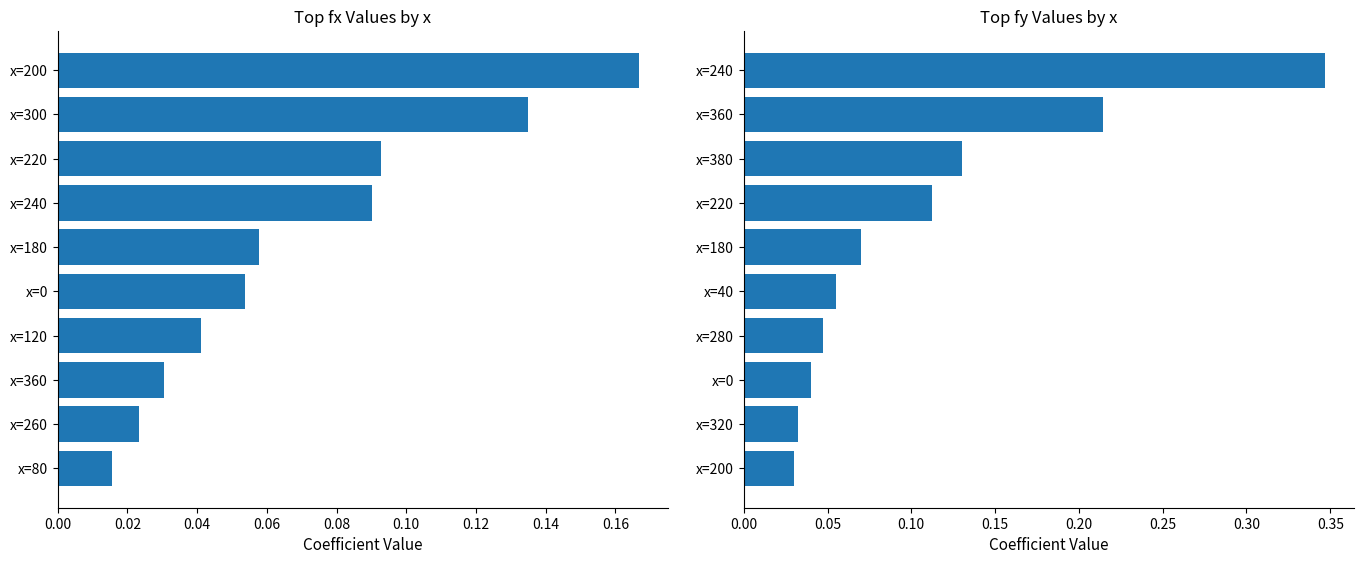

Reading left to right, transcribe all the data shown in this chart.

fx: 0.0	0.0	0.0	0.0	0.1	0.1	0.1	0.1	0.1	0.2
fy: 0.0	0.0	0.0	0.0	0.1	0.1	0.1	0.1	0.2	0.3